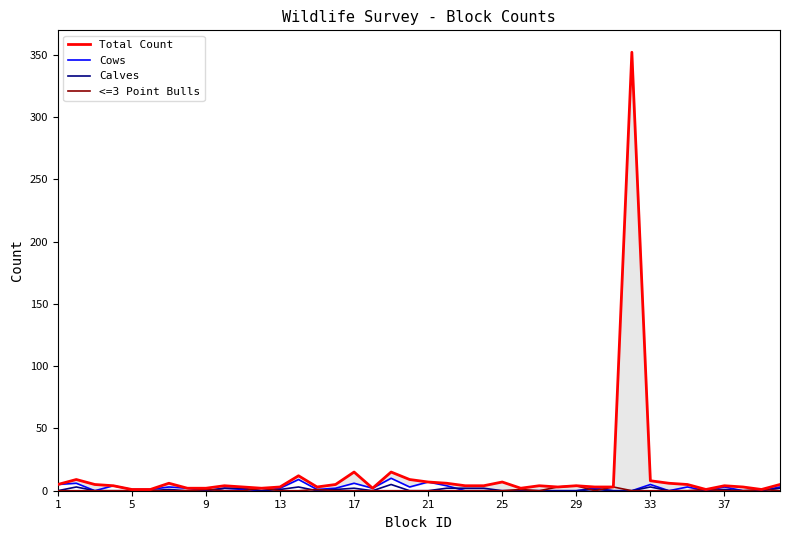

Reading left to right, extract all data points from this chart.

Total Count: 5	9	5	4	1	1	6	2	2	4	3	2	3	12	3	5	15	2	15	9	7	6	4	4	7	2	4	3	4	3	3	352	8	6	5	1	4	3	1	5
Cows: 5	6	0	4	1	1	3	2	0	2	1	0	2	9	1	2	6	2	10	3	7	4	0	0	0	0	0	0	0	2	0	0	5	0	3	0	3	0	0	3
Calves: 0	3	0	0	0	0	1	0	0	2	2	0	1	3	0	1	2	0	5	0	0	2	2	2	0	0	0	0	0	1	0	0	3	0	0	0	1	0	0	2
<=3 Point Bulls: 0	0	0	0	0	0	0	0	1	0	0	2	0	0	1	0	0	0	0	0	0	0	0	0	0	1	0	3	4	0	3	0	0	0	0	1	0	0	1	0